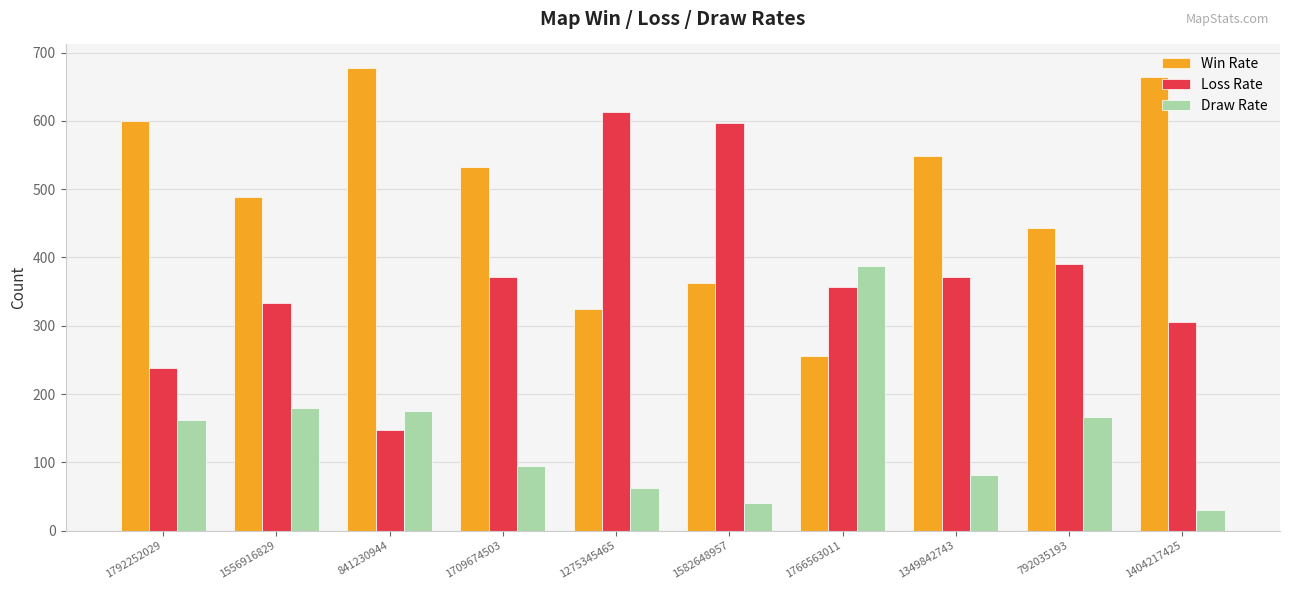

What is the label of the 6th bar from the left?

1582648957